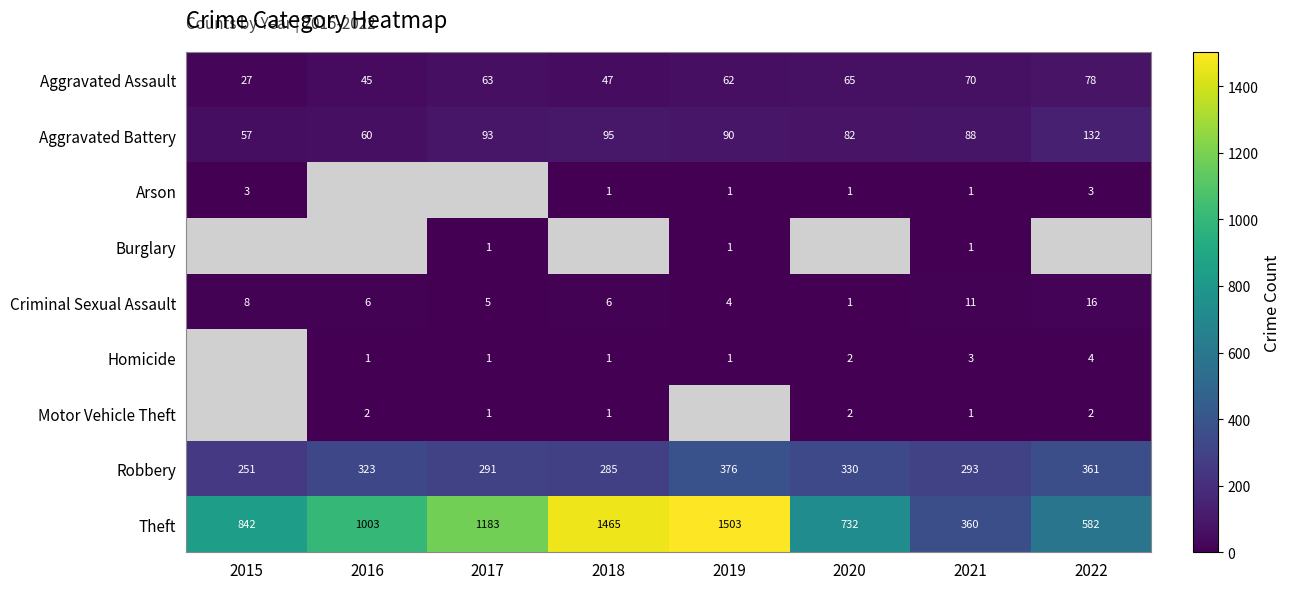

What is the difference between the Aggravated Battery values at 2022 and 2016?

72